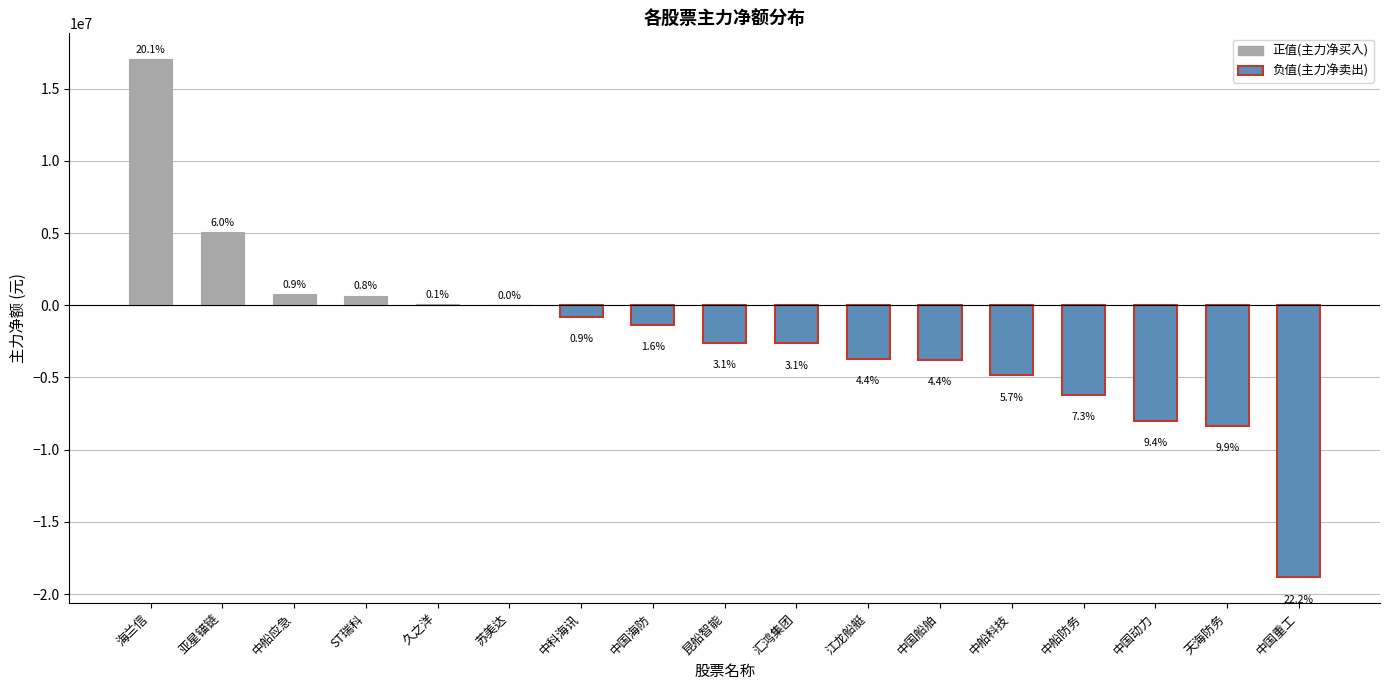

How many positive values does the 主力净额(万) series have?

6